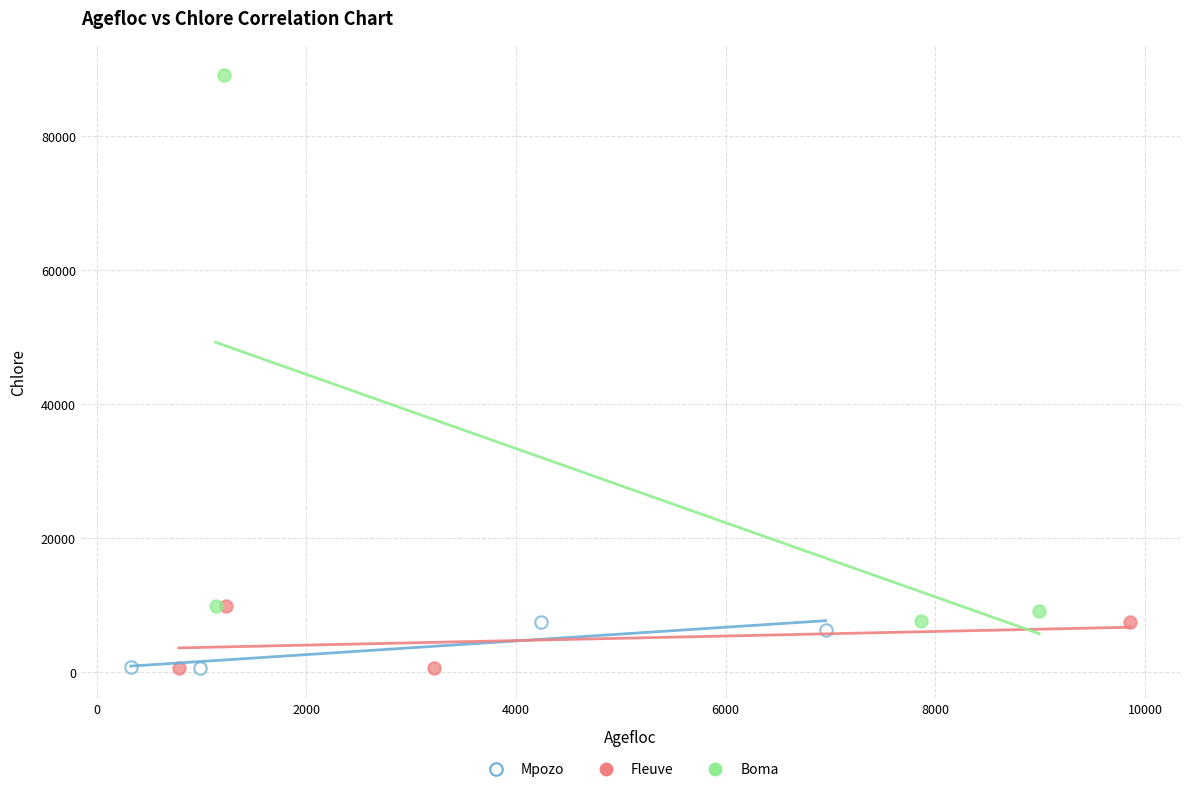

Which series reaches the maximum Y coordinate?

Boma